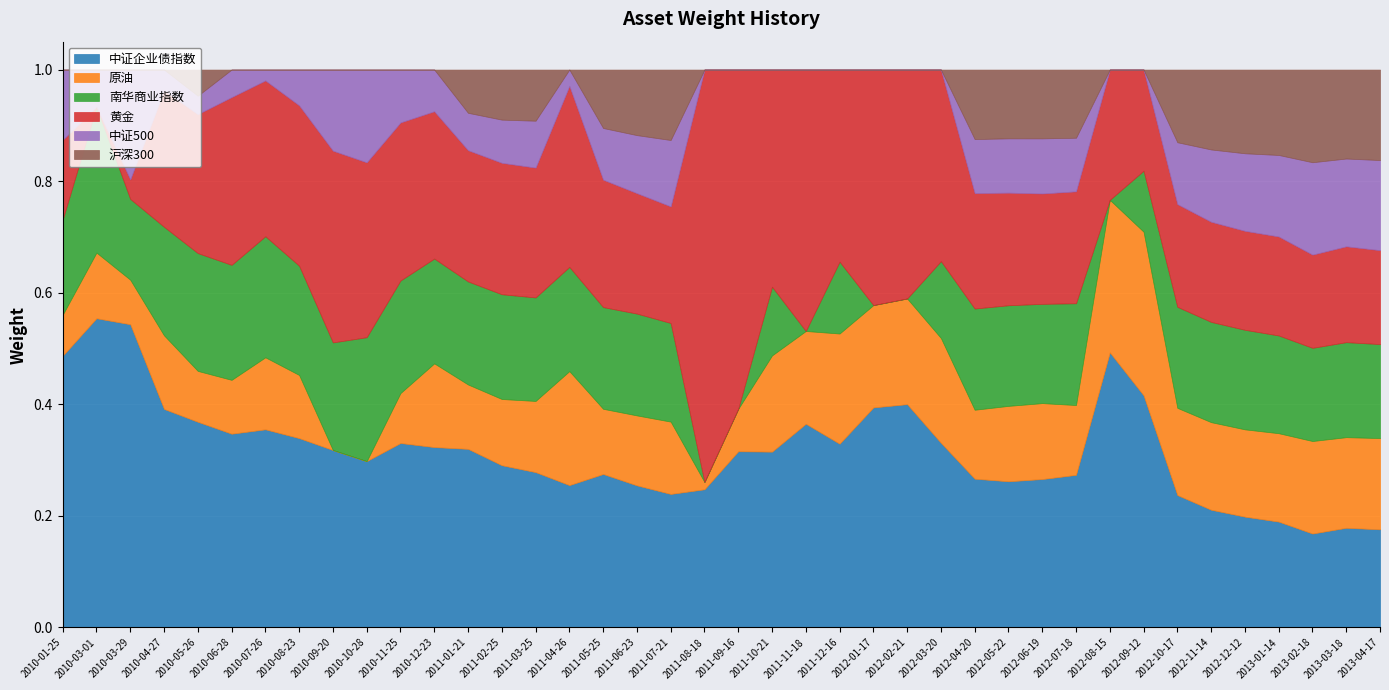

What is the difference between the second highest and second lowest values in the 南华商业指数 series?

0.2